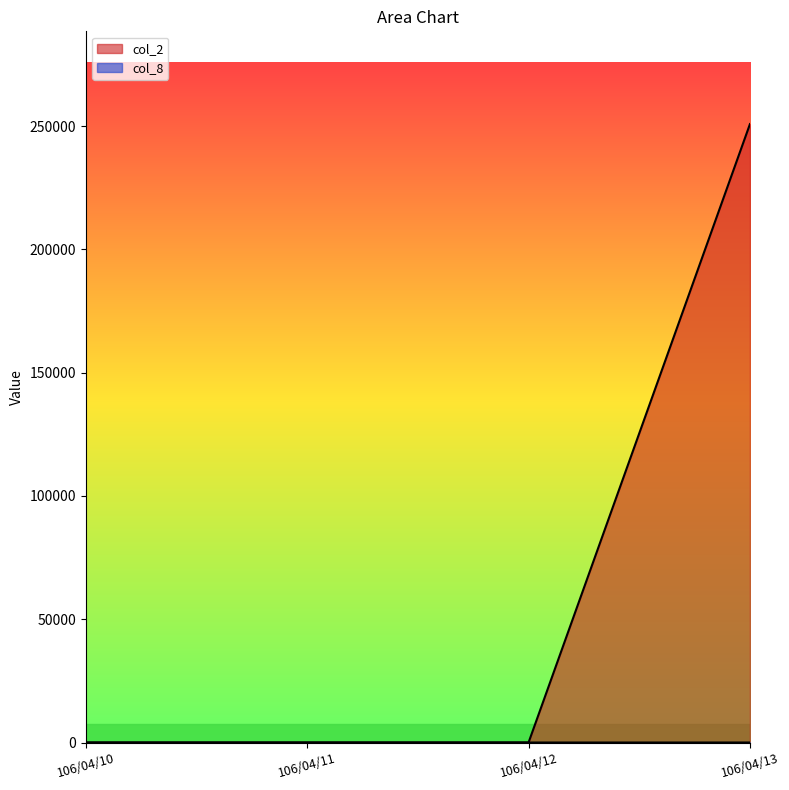

Reading left to right, extract all data points from this chart.

col_2: 0	0	0	250830
col_8: 0	0	0	7